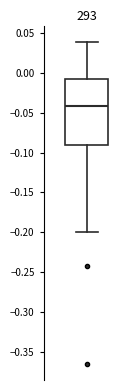

Where is the lower edge of the box on the y-axis? The values are not printed on the chart, so give them approximately, as read against the axis.

-0.090